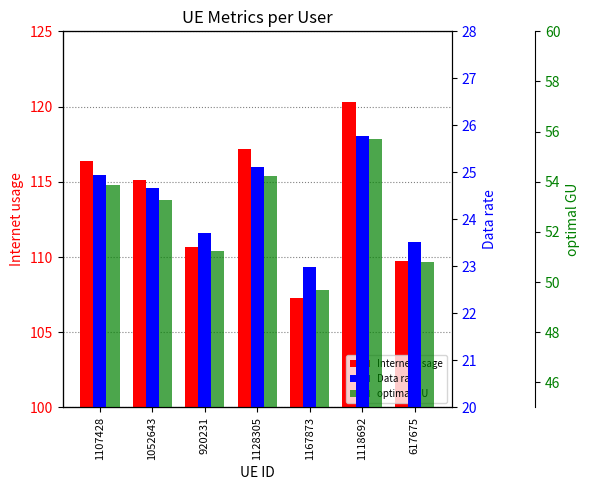

What position from the right is 1128305?

4